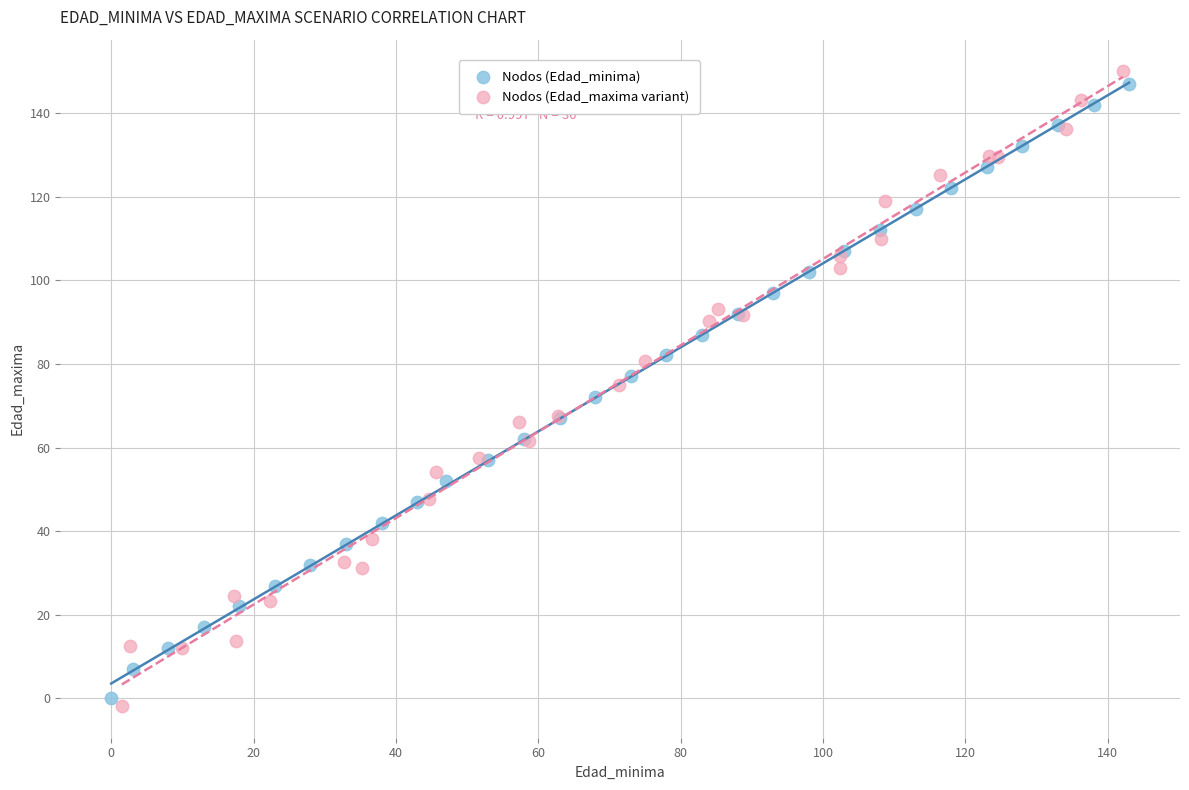

Which series reaches the minimum Y coordinate?

Nodos (Edad_maxima variant)